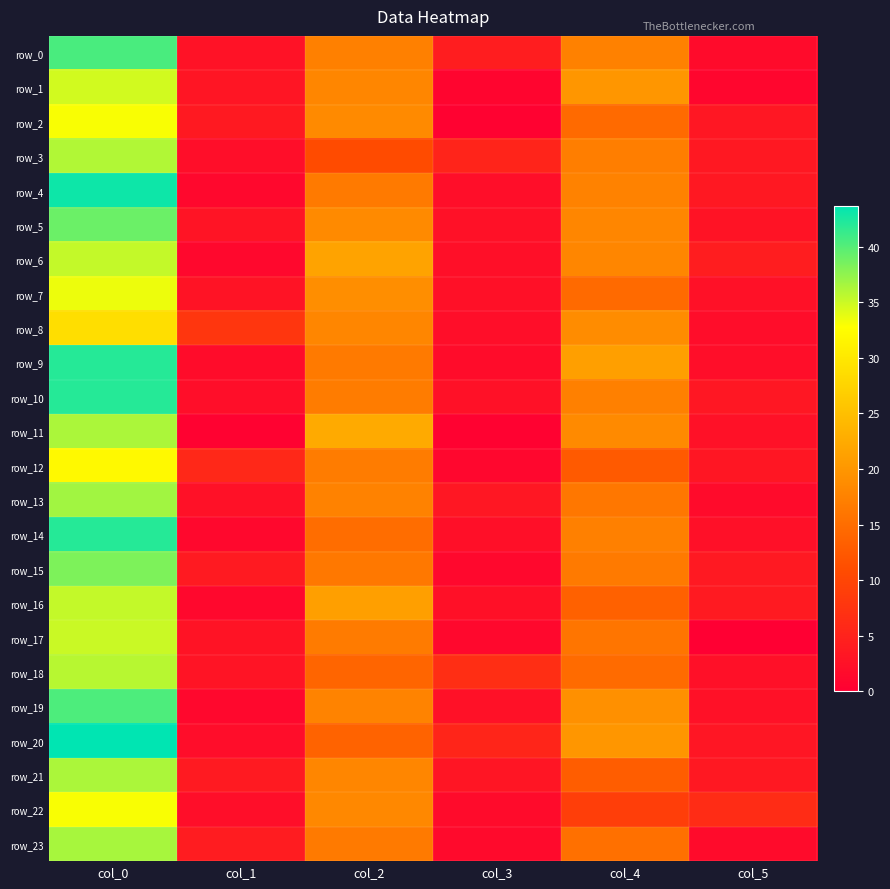

What is the total value across all series at col_3?

59.7